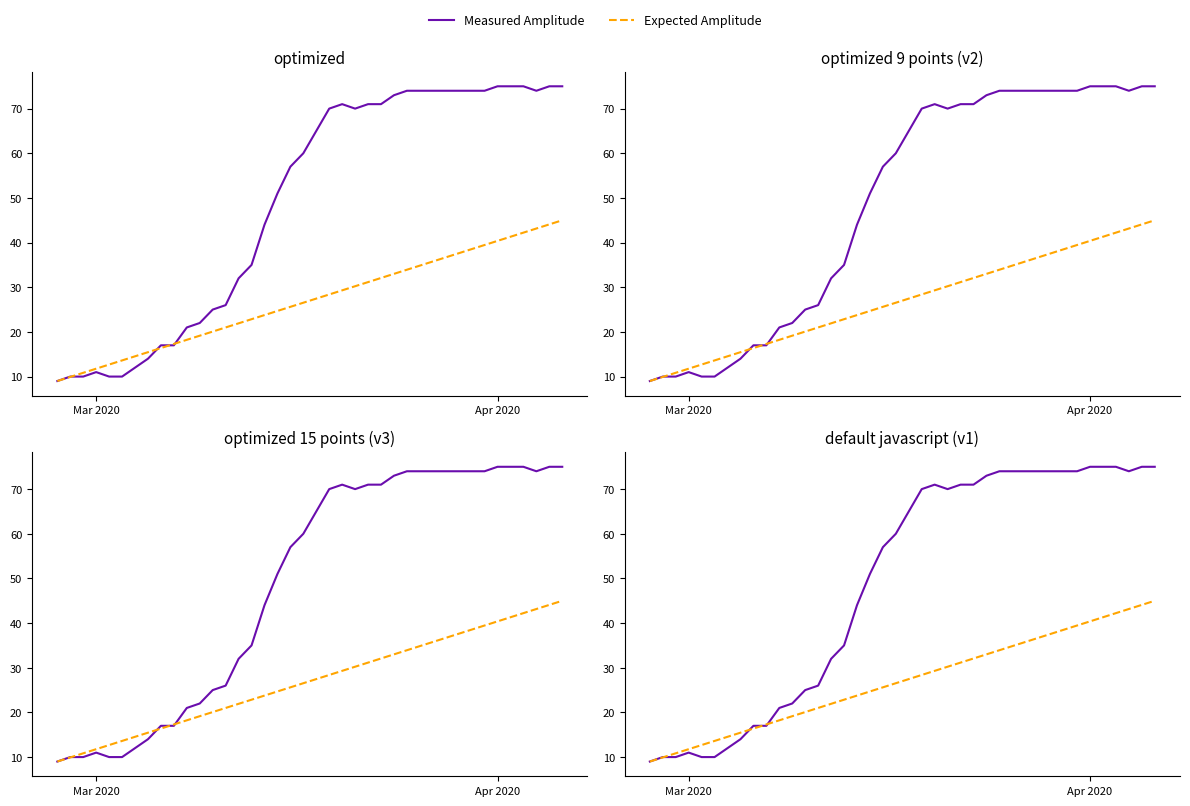

What is the value of the Measured Amplitude point at the 18th from the left?

51.0